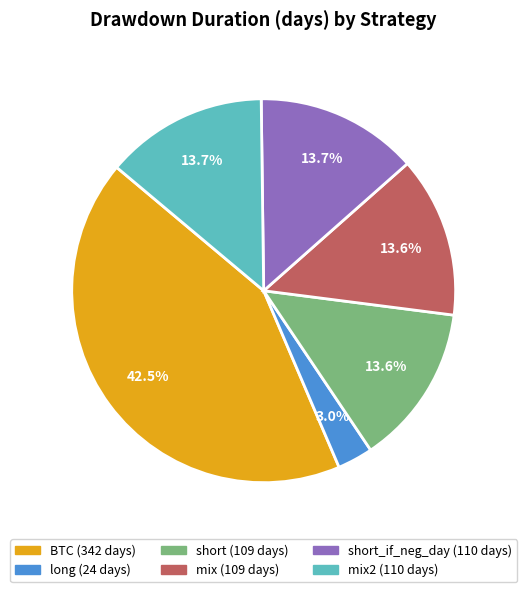

Is there a majority slice in this chart?

No